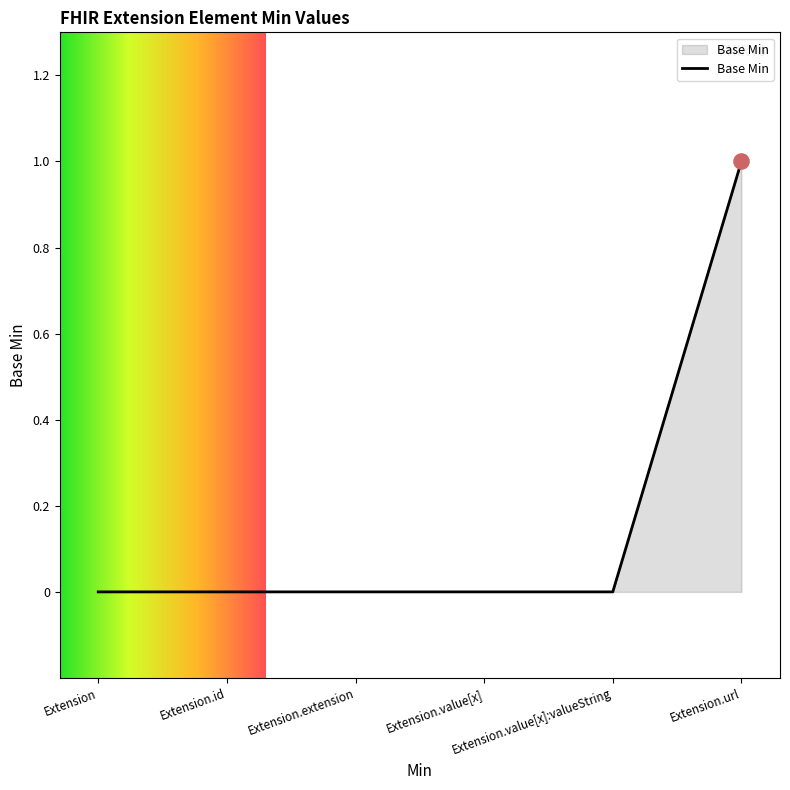

True or false: the data has more than 2 interior local peaks.

False